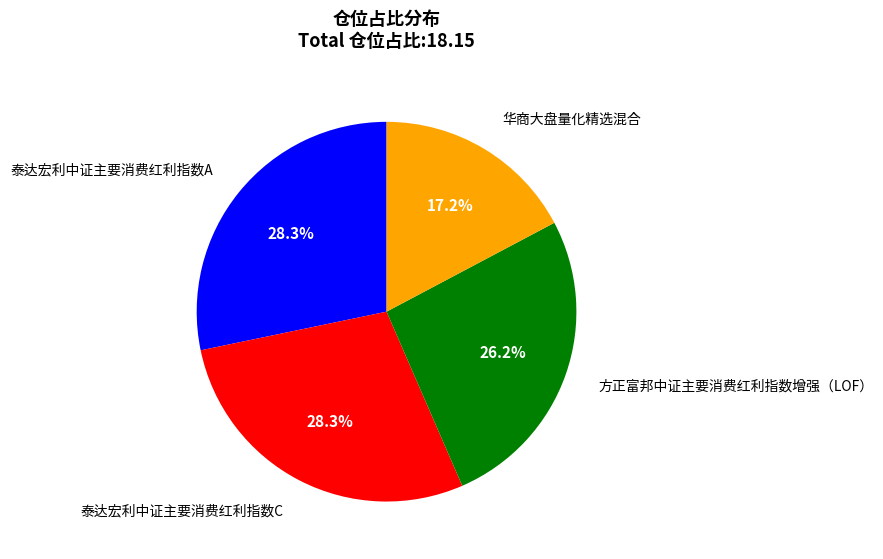

How many slices are in this pie chart?

4